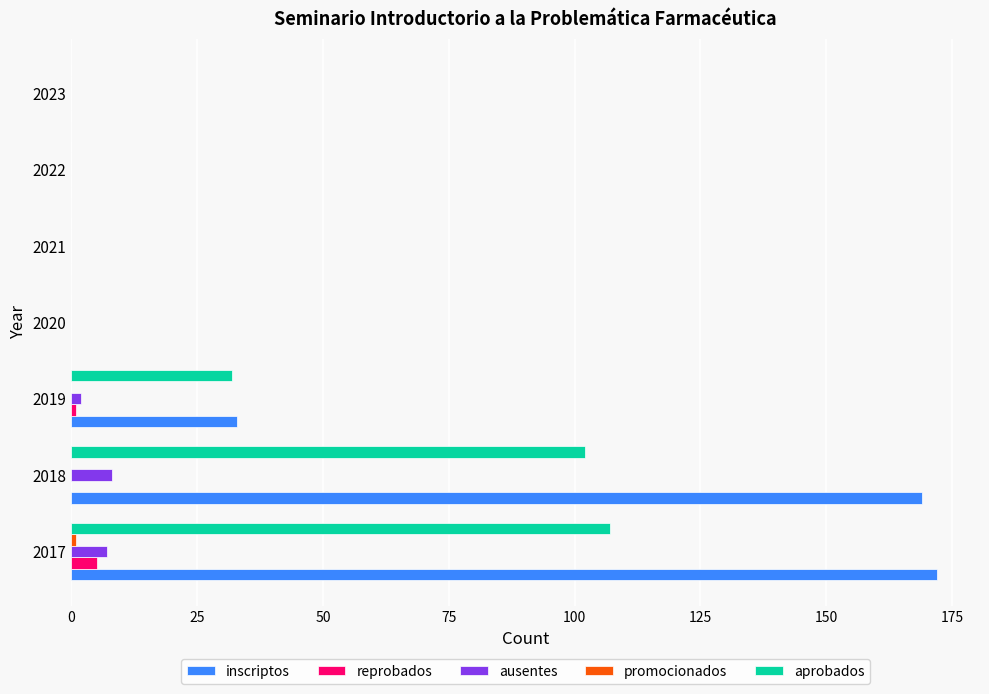

What is the sum of all reprobados values?

6